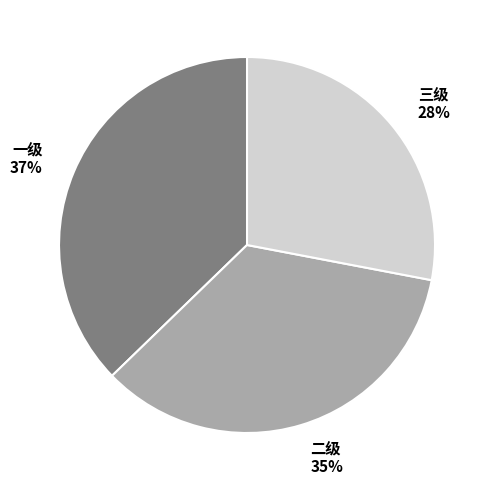

How many segments does this pie chart have?

3